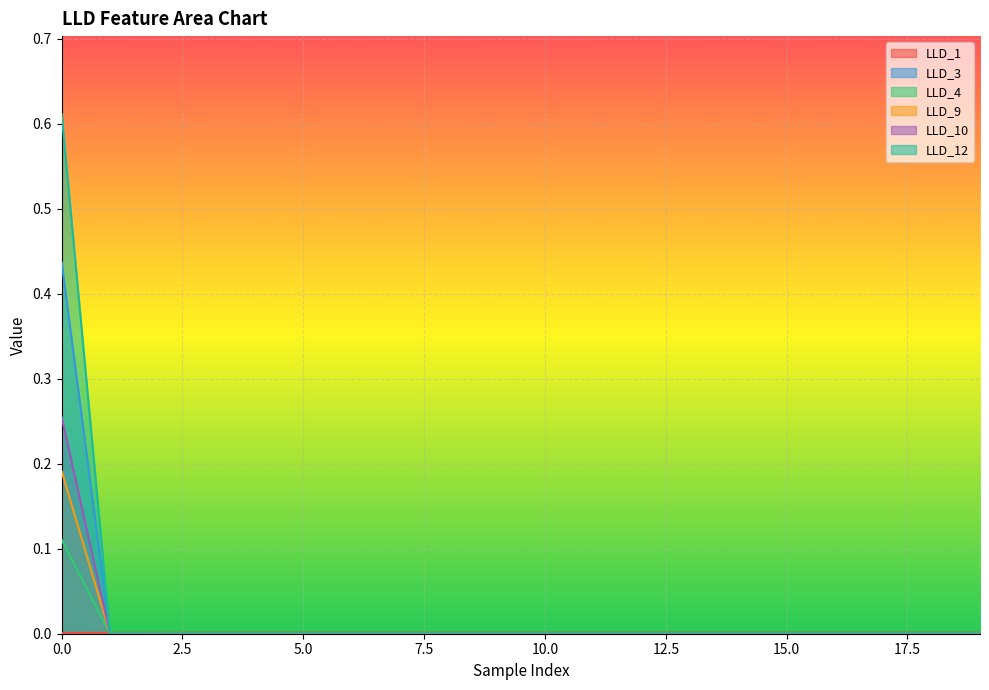

True or false: LLD_10 has a value of 0.0 at 4.

True